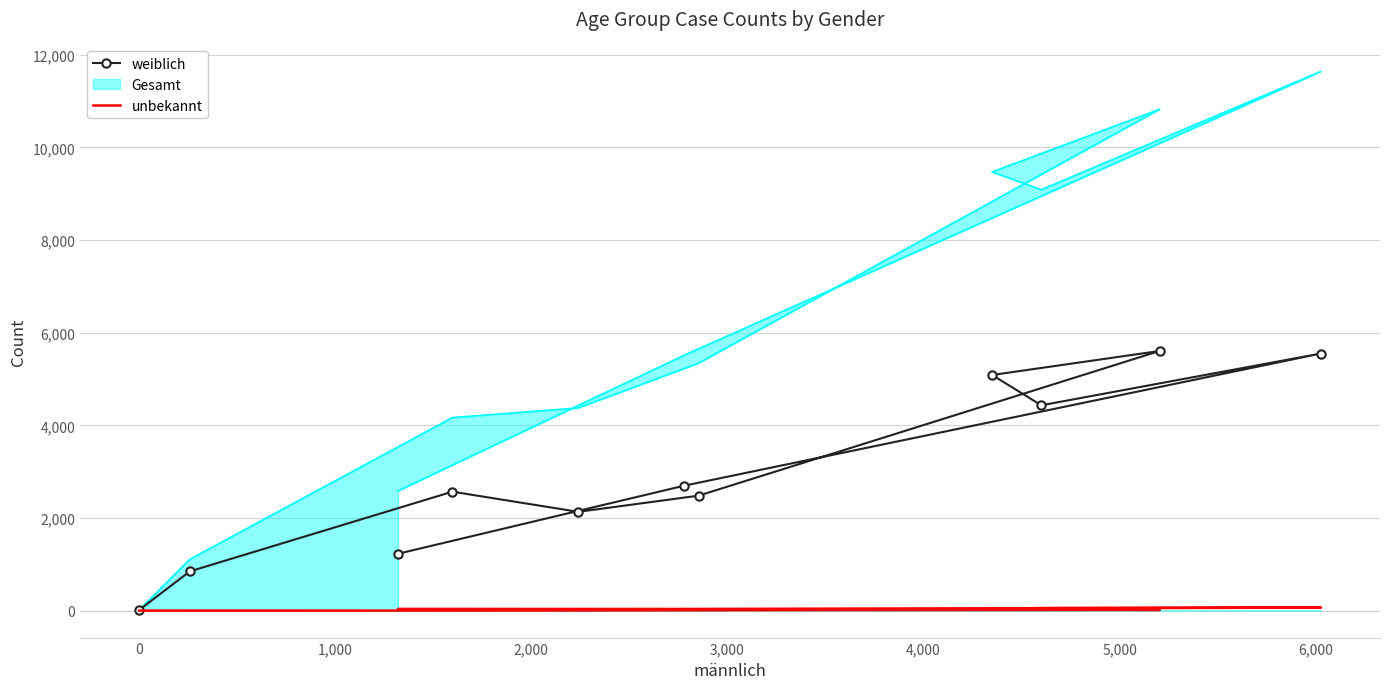

Which series has the widest spread of values?

weiblich